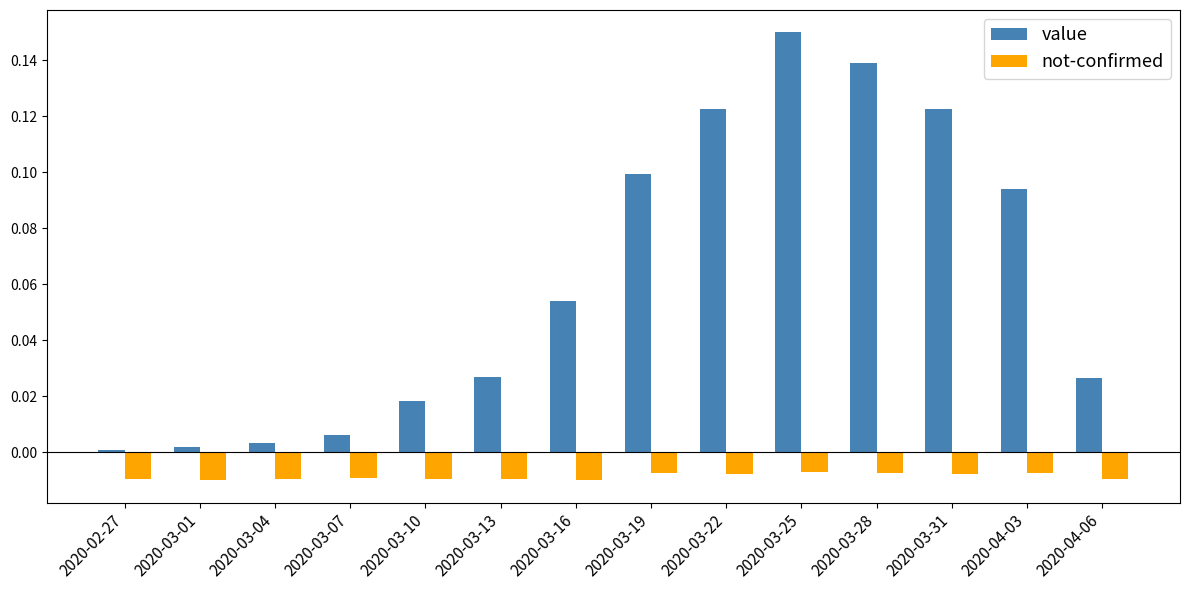

Which category has the highest value across all series?

2020-03-25